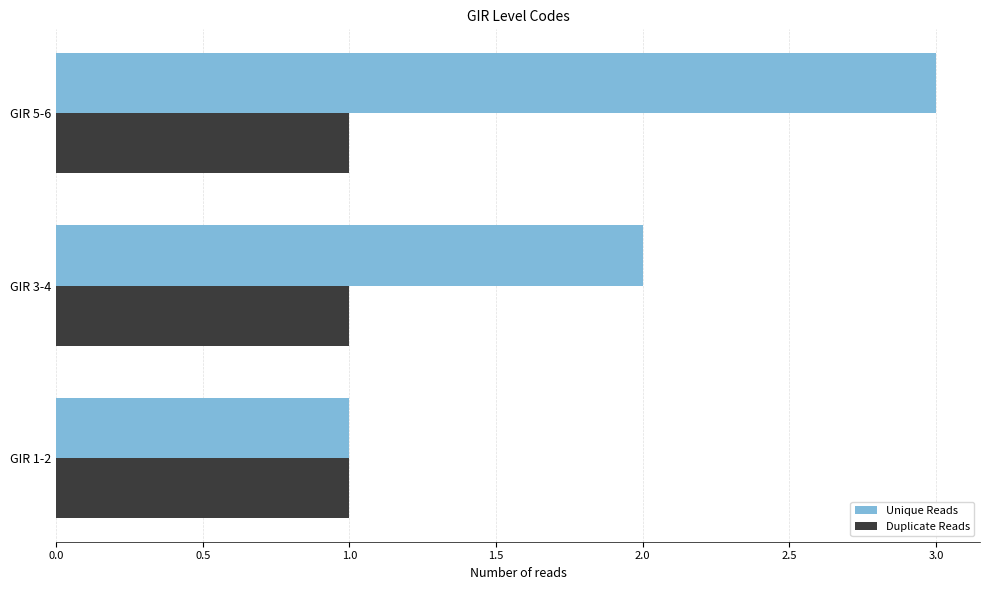

The value of Unique Reads at GIR 5-6 is 1. True or false?

False